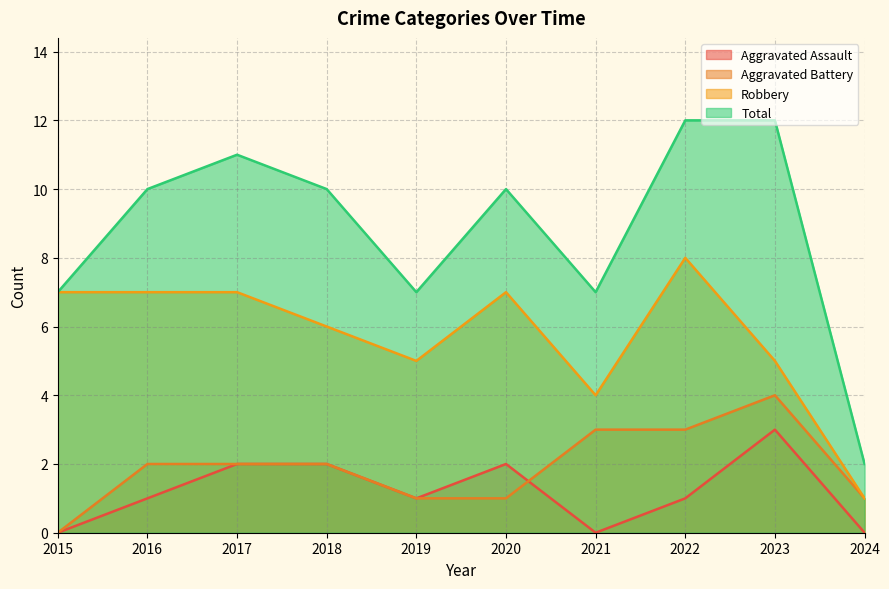

What are all the series names shown in the legend?

Aggravated Assault, Aggravated Battery, Robbery, Total